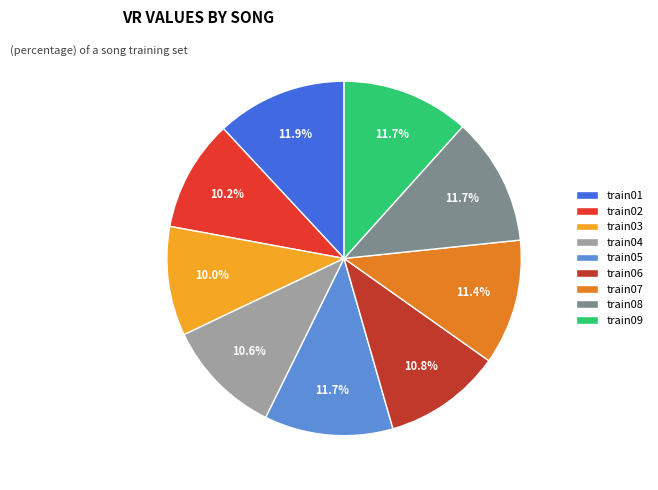

Is there a majority slice in this chart?

No